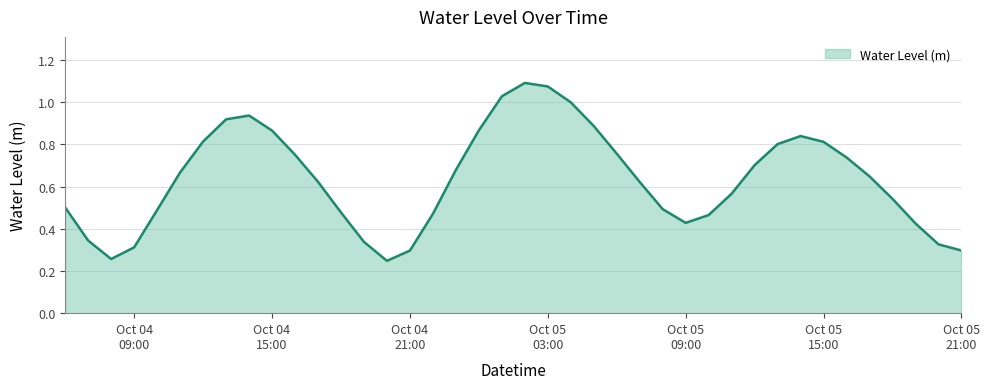

Reading left to right, extract all data points from this chart.

0.5	0.3	0.3	0.3	0.5	0.7	0.8	0.9	0.9	0.9	0.8	0.6	0.5	0.3	0.2	0.3	0.5	0.7	0.9	1.0	1.1	1.1	1.0	0.9	0.8	0.6	0.5	0.4	0.5	0.6	0.7	0.8	0.8	0.8	0.7	0.6	0.5	0.4	0.3	0.3